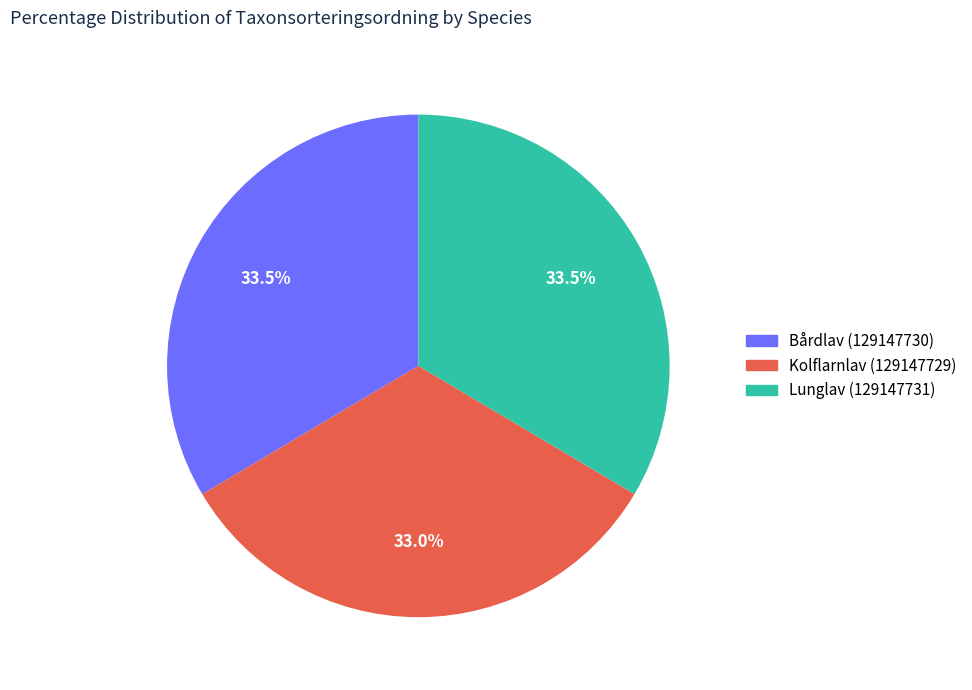

How many segments does this pie chart have?

3